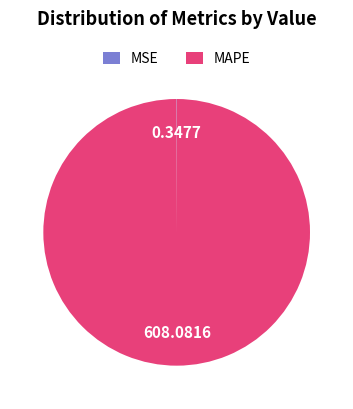

Does MAPE represent more than half of the total?

Yes